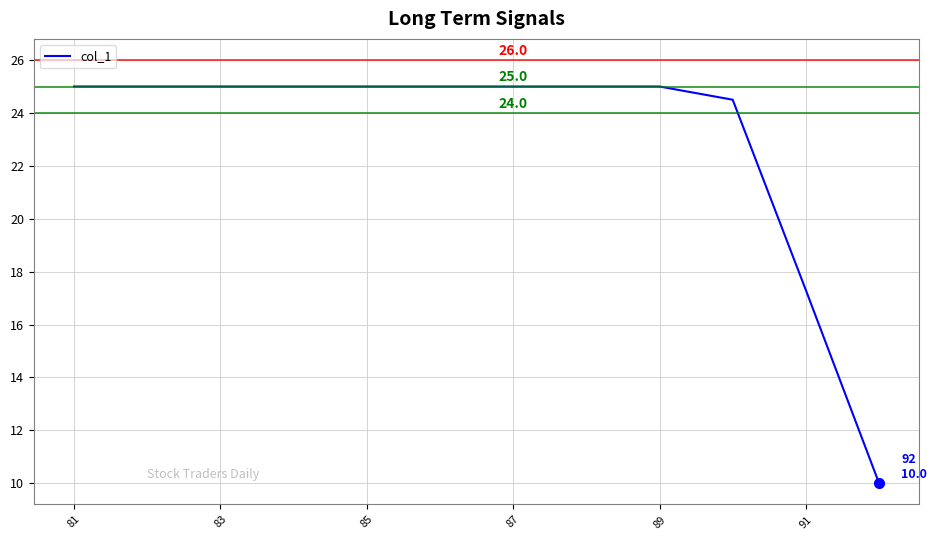

What is the greatest value displayed?

25.0